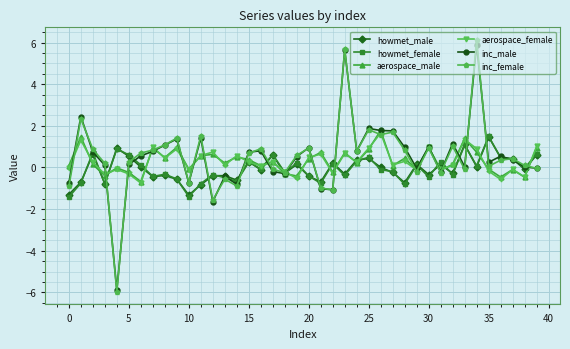

How many lines are shown in the chart?

6